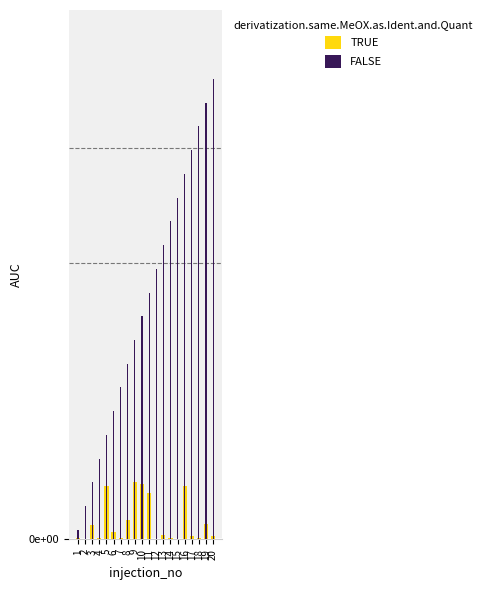

How many groups of bars are there?

20